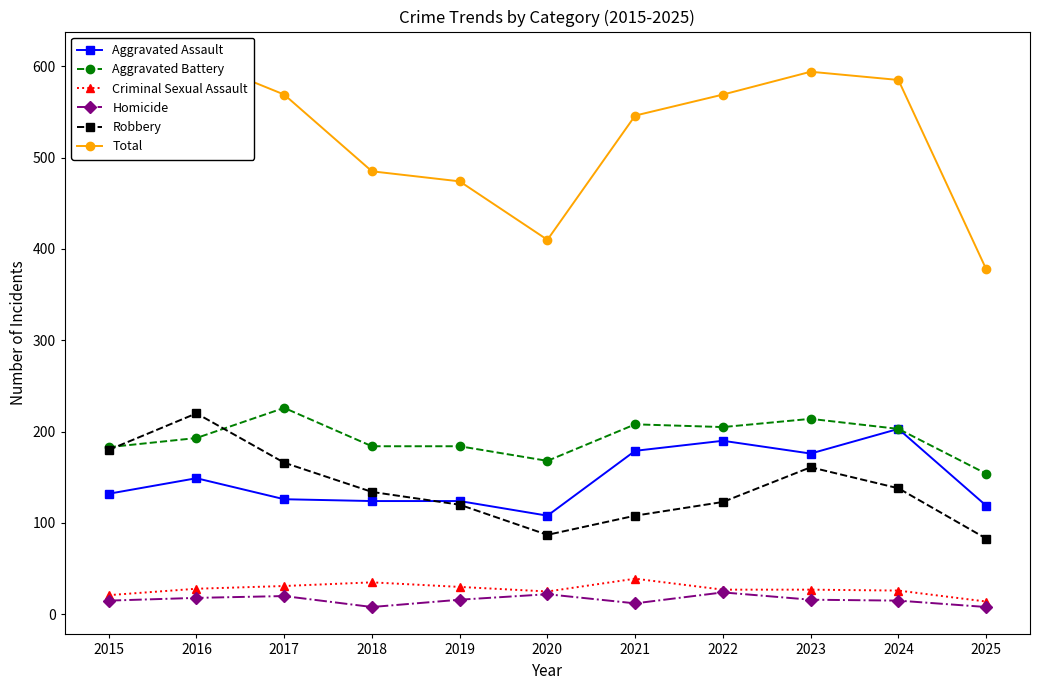

Where is Aggravated Assault nearest to the value 155?

2016